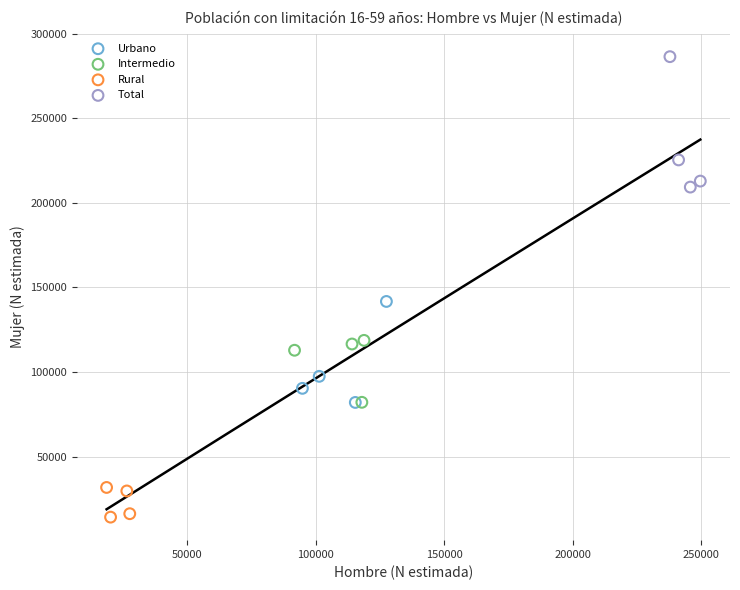

Which series reaches the minimum Y coordinate?

Rural